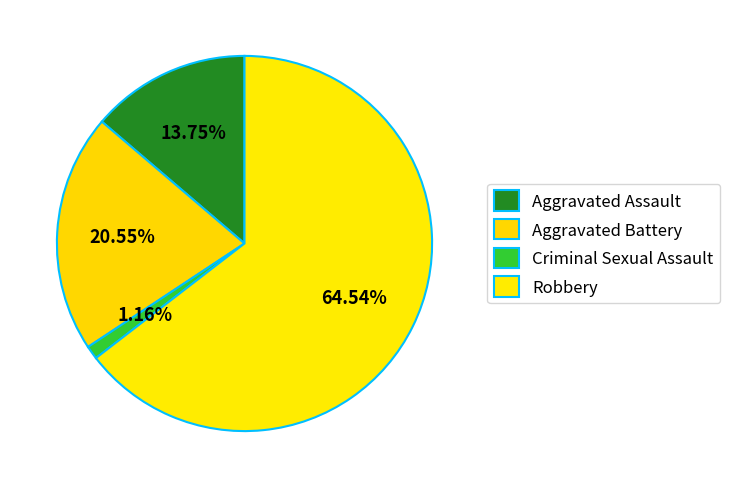

Count the number of slices in the pie.

4